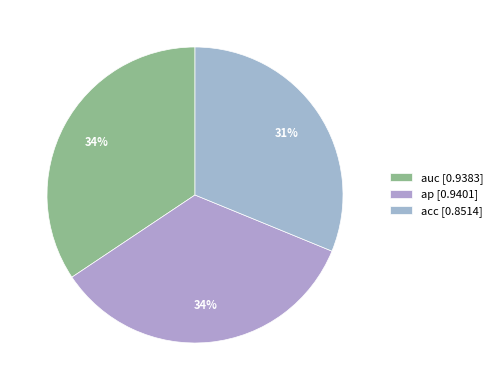

Between acc and ap, which is larger?

ap